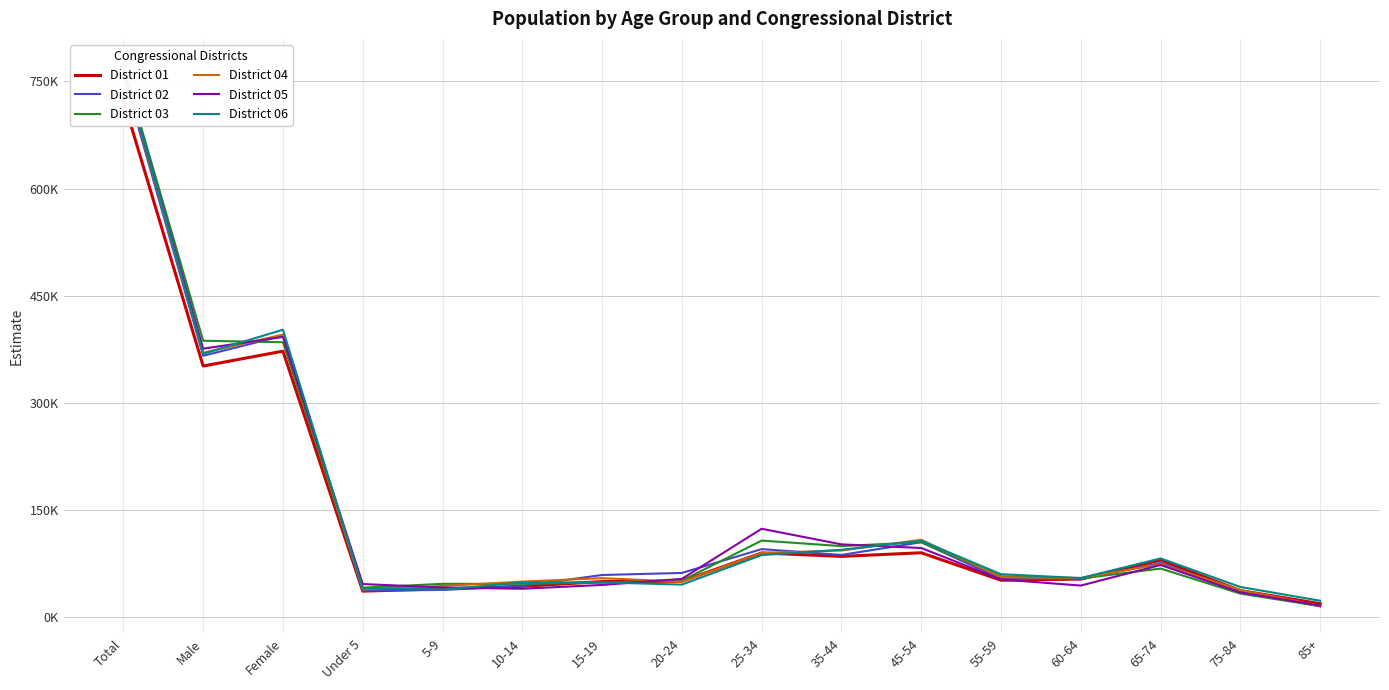

What are all the series names shown in the legend?

District 01, District 02, District 03, District 04, District 05, District 06